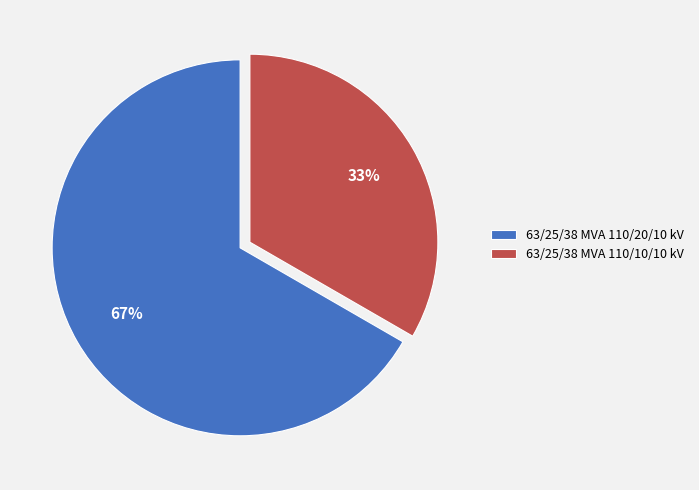

Combined, do 63/25/38 MVA 110/20/10 kV and 63/25/38 MVA 110/10/10 kV account for over 50%?

Yes